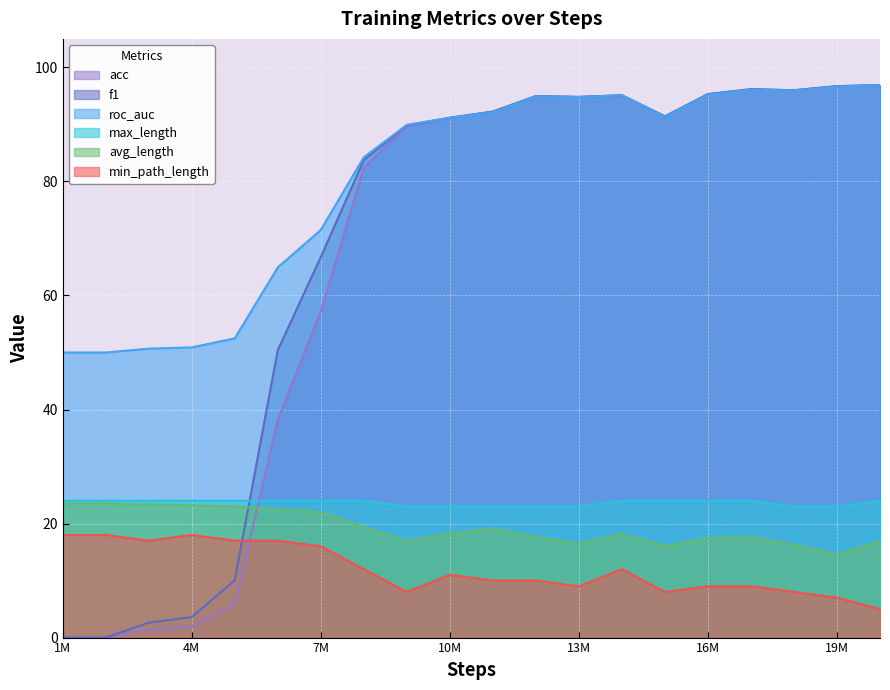

True or false: acc has a value of 57.2 at 7M.

True